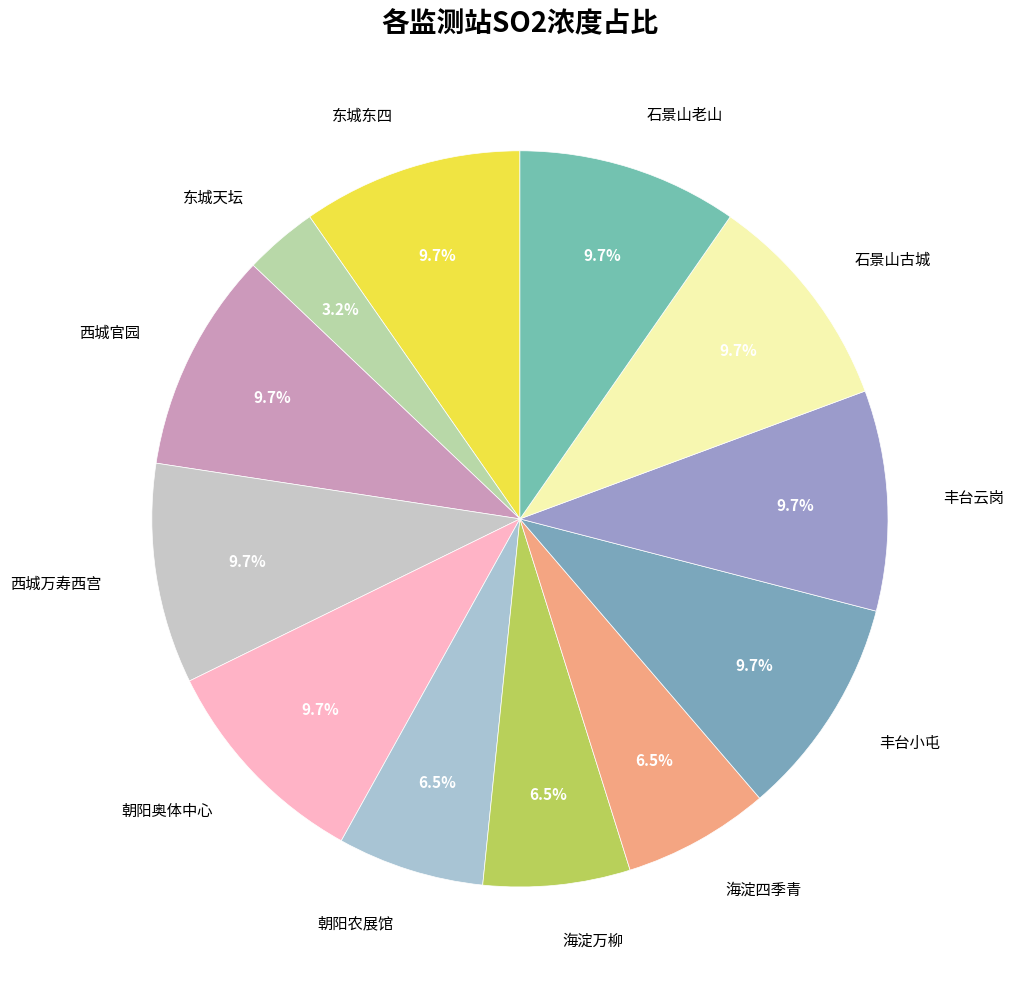

Approximately how many times larger is the value at 东城天坛 compared to 丰台小屯?

0.3